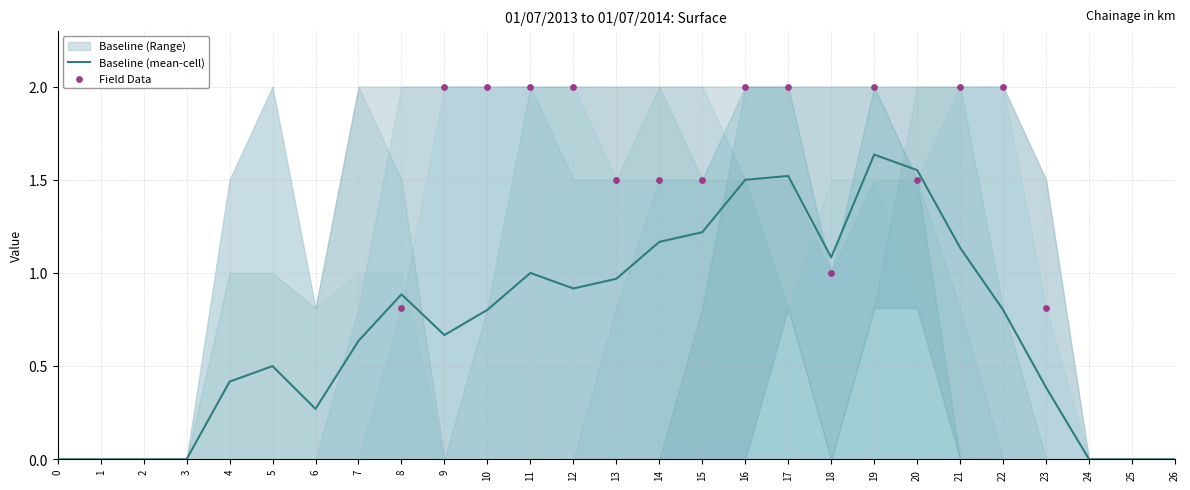

At how many categories does at least one series exceed 1?

19